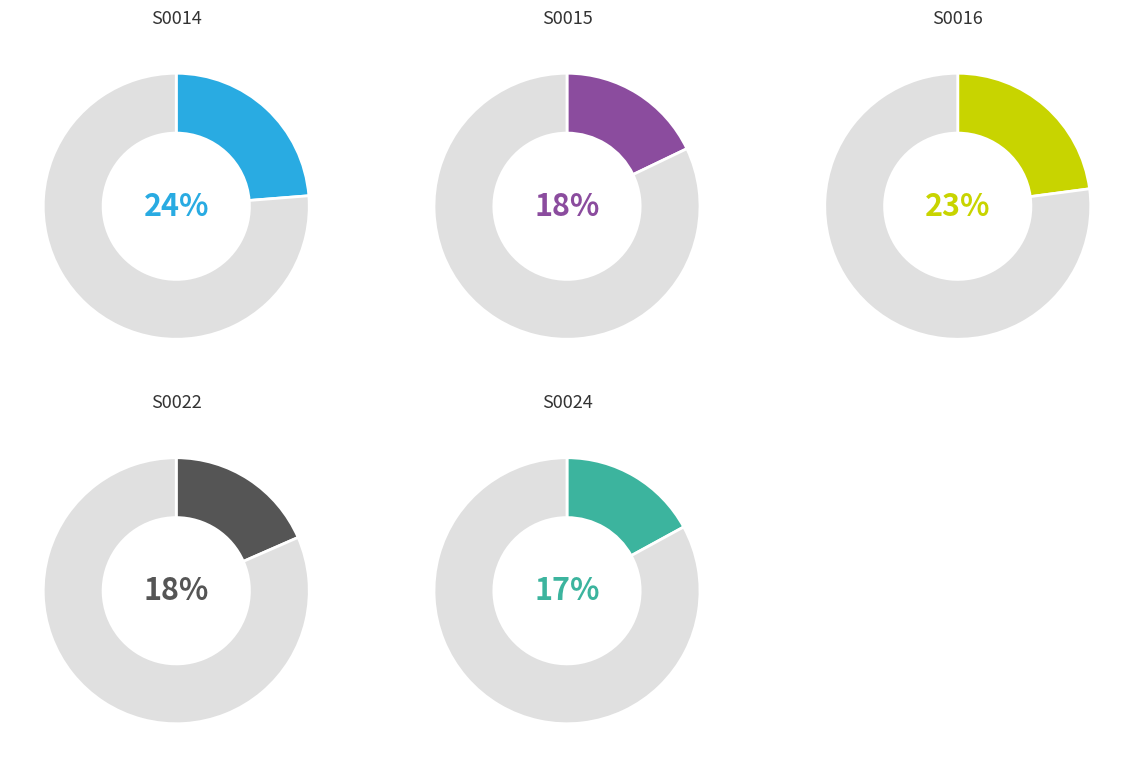

Is S0015 the majority of the pie?

No